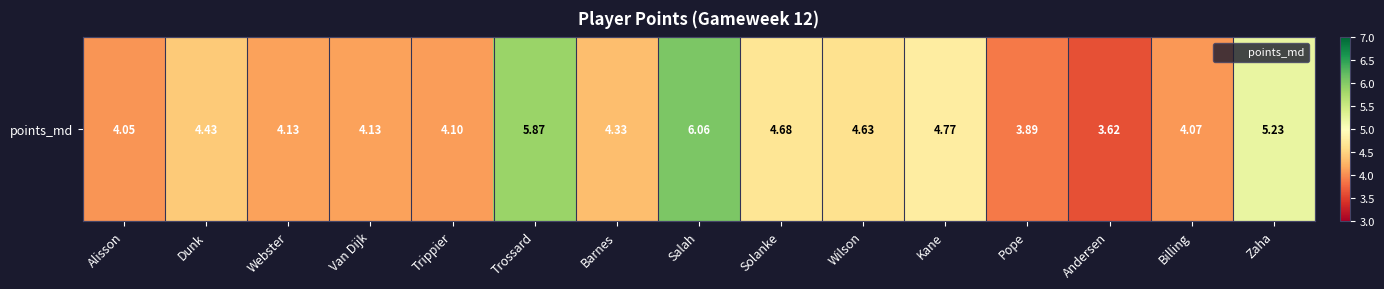

What is the difference between the maximum and second lowest values?

2.2